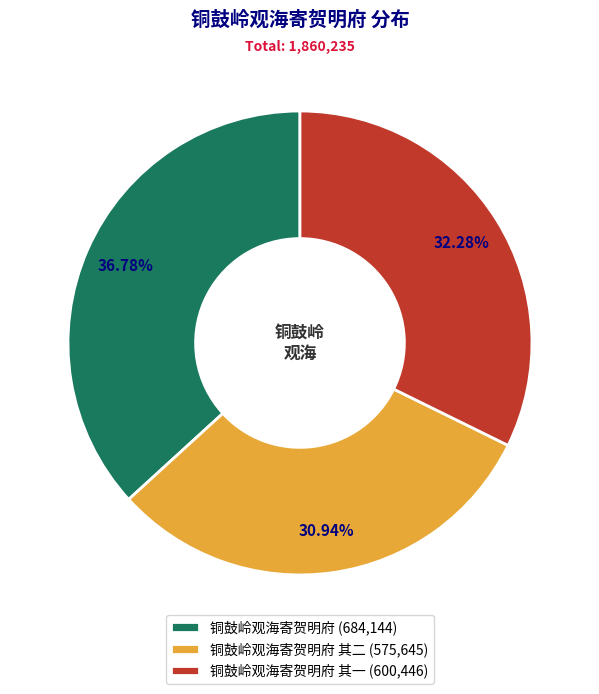

Which has a higher value, 铜鼓岭观海寄贺明府 其二 (575,645) or 铜鼓岭观海寄贺明府 (684,144)?

铜鼓岭观海寄贺明府 (684,144)